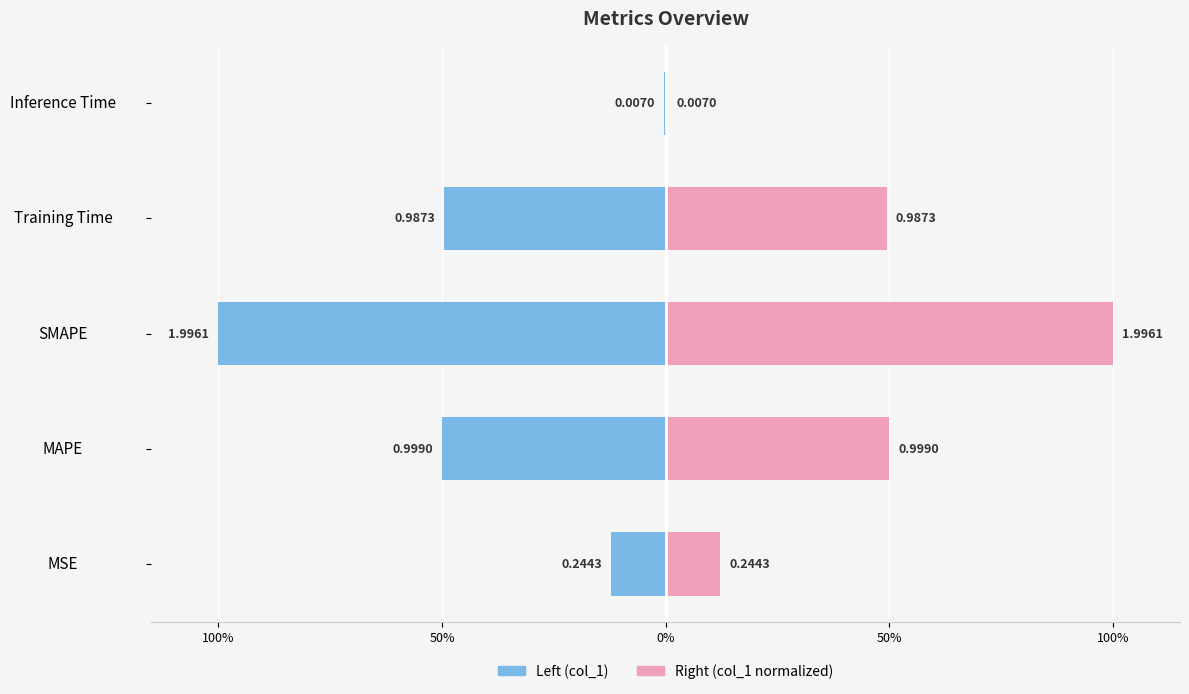

What is the difference between the maximum and minimum values in the col_1 (normalized left) series?

1.0